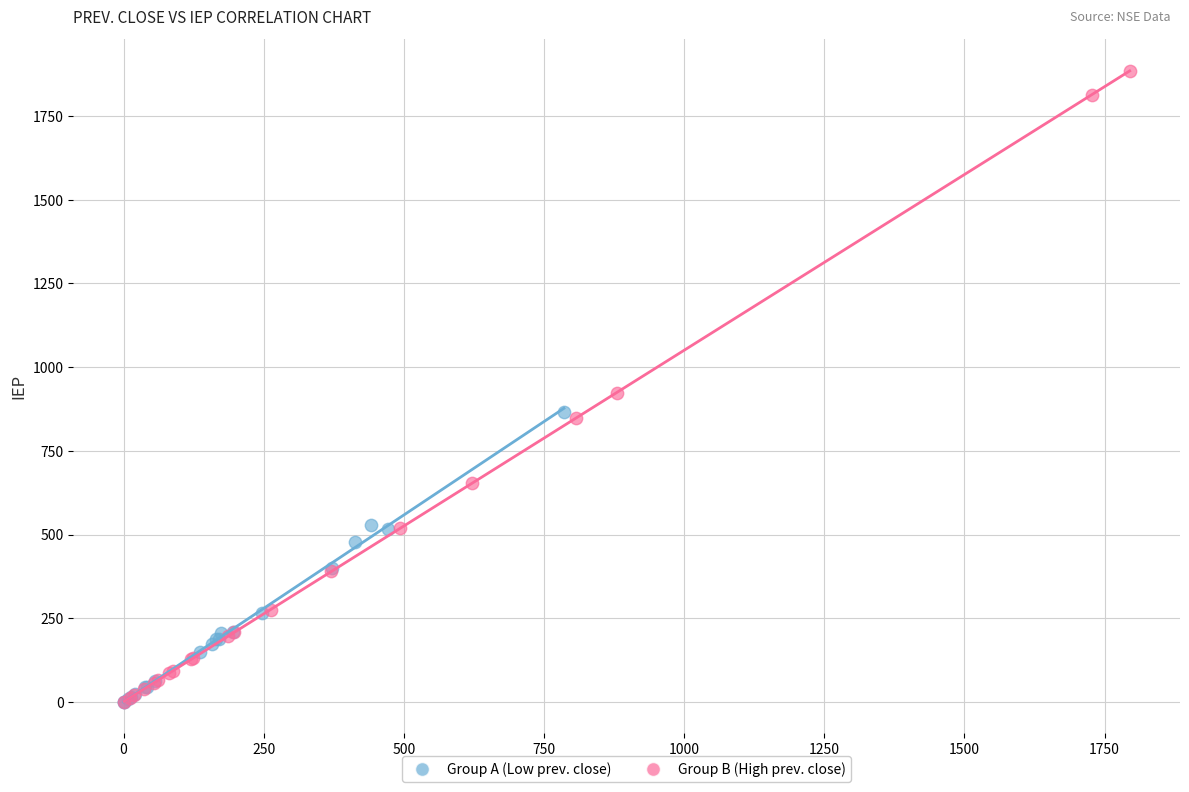

Which series reaches the maximum Y coordinate?

Group B (High prev. close)